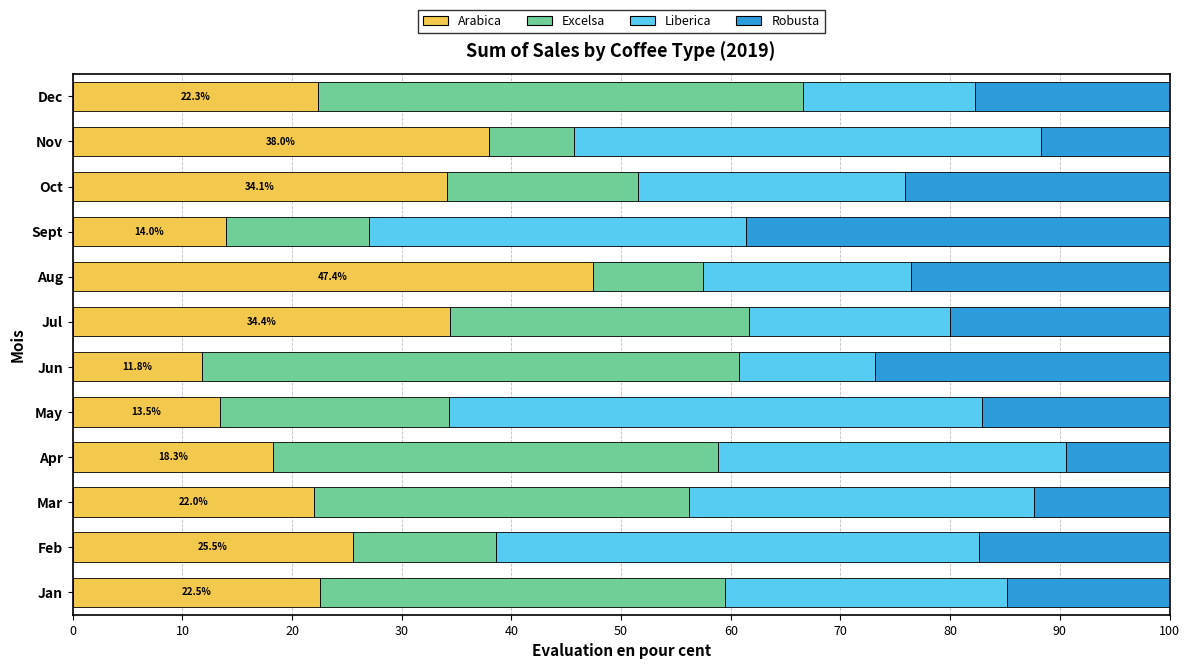

What is the lowest value of the Arabica series?

11.8